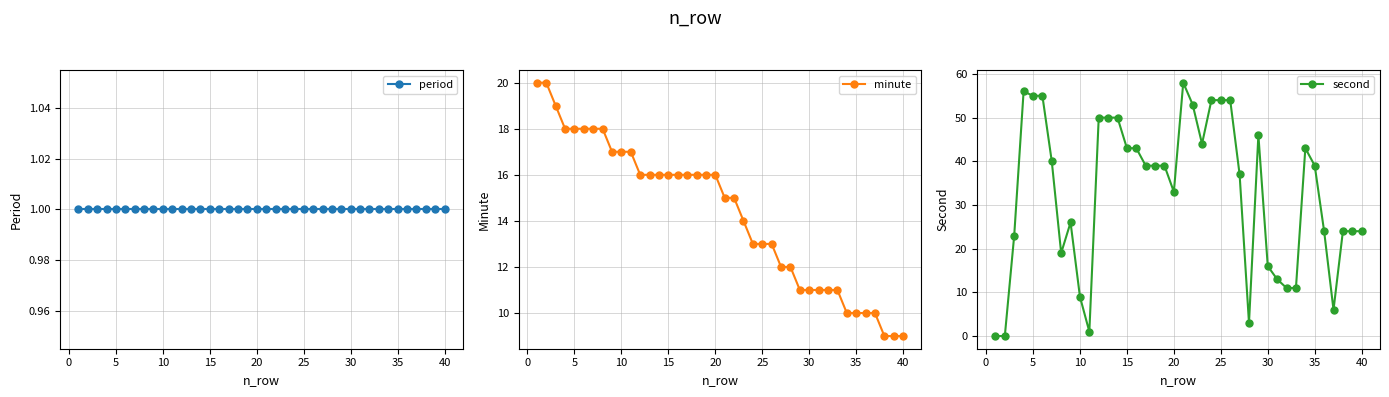

The value of second at 15 is 43. True or false?

True